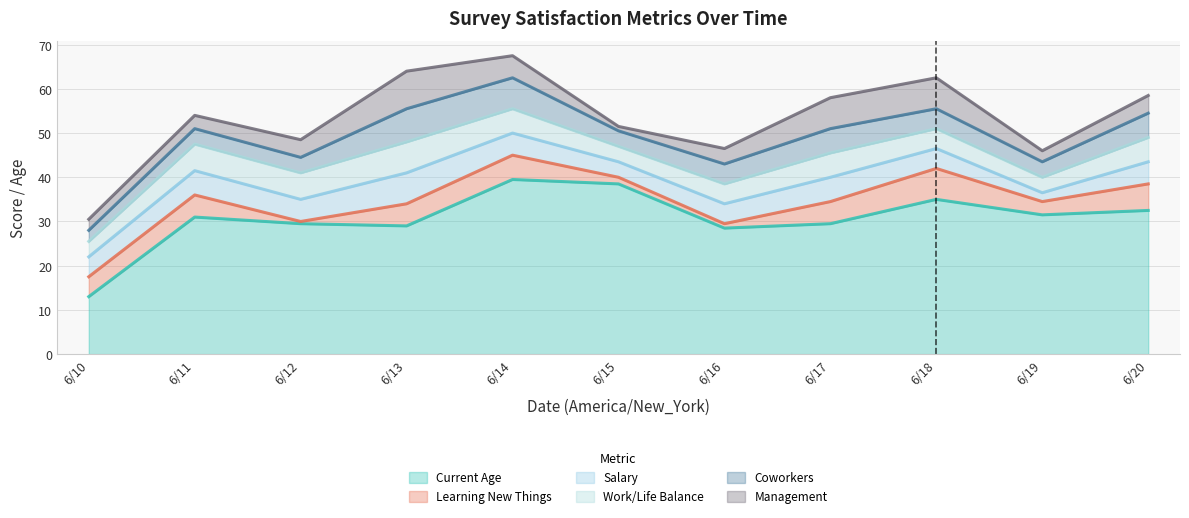

How many interior local valleys does the Work/Life Balance series have?

3